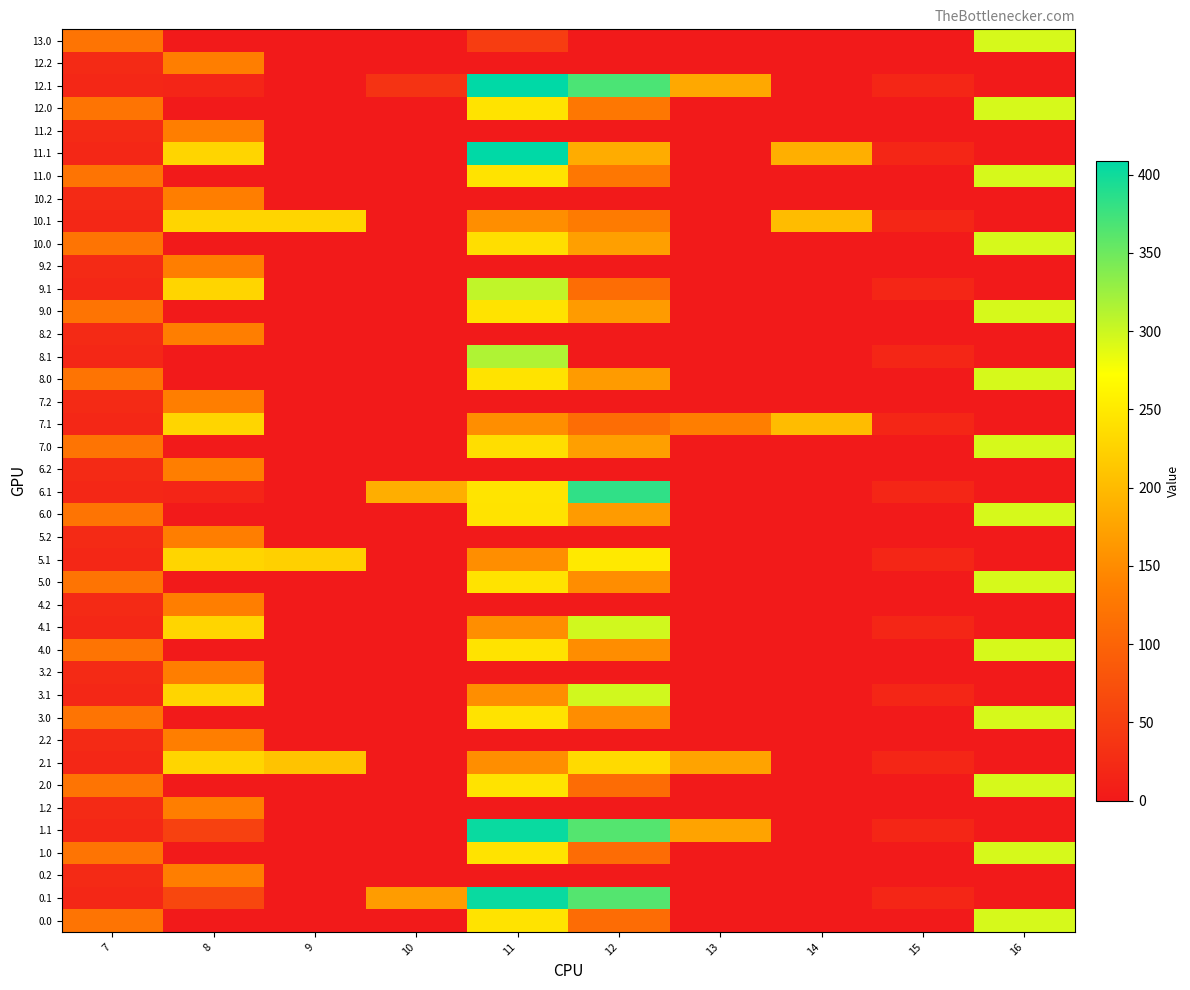

Reading left to right, extract all data points from this chart.

0.0: 7=120.6	8=0.0	9=0.0	10=0.0	11=242.8	12=110.9	13=0.0	14=0.0	15=0.0	16=294.5
0.1: 7=17.7	8=61.1	9=0.0	10=166.6	11=404.0	12=363.9	13=0.0	14=0.0	15=17.3	16=0.0
0.2: 7=22.3	8=134.2	9=0.0	10=0.0	11=0.0	12=0.0	13=0.0	14=0.0	15=0.0	16=0.0
1.0: 7=120.6	8=0.0	9=0.0	10=0.0	11=242.8	12=110.9	13=0.0	14=0.0	15=0.0	16=294.5
1.1: 7=17.7	8=53.0	9=0.0	10=0.0	11=404.0	12=363.9	13=174.7	14=0.0	15=17.3	16=0.0
1.2: 7=22.3	8=134.2	9=0.0	10=0.0	11=0.0	12=0.0	13=0.0	14=0.0	15=0.0	16=0.0
2.0: 7=120.6	8=0.0	9=0.0	10=0.0	11=242.8	12=110.9	13=0.0	14=0.0	15=0.0	16=294.5
2.1: 7=17.7	8=227.5	9=208.5	10=0.0	11=152.0	12=233.0	13=174.7	14=0.0	15=17.3	16=0.0
2.2: 7=22.3	8=134.2	9=0.0	10=0.0	11=0.0	12=0.0	13=0.0	14=0.0	15=0.0	16=0.0
3.0: 7=120.6	8=0.0	9=0.0	10=0.0	11=242.8	12=151.5	13=0.0	14=0.0	15=0.0	16=294.5
3.1: 7=17.7	8=227.5	9=0.0	10=0.0	11=152.0	12=297.7	13=0.0	14=0.0	15=17.3	16=0.0
3.2: 7=22.3	8=134.2	9=0.0	10=0.0	11=0.0	12=0.0	13=0.0	14=0.0	15=0.0	16=0.0
4.0: 7=120.6	8=0.0	9=0.0	10=0.0	11=242.8	12=151.5	13=0.0	14=0.0	15=0.0	16=294.5
4.1: 7=17.7	8=227.5	9=0.0	10=0.0	11=152.0	12=297.7	13=0.0	14=0.0	15=17.3	16=0.0
4.2: 7=22.3	8=134.2	9=0.0	10=0.0	11=0.0	12=0.0	13=0.0	14=0.0	15=0.0	16=0.0
5.0: 7=120.6	8=0.0	9=0.0	10=0.0	11=242.8	12=151.5	13=0.0	14=0.0	15=0.0	16=294.5
5.1: 7=17.7	8=227.5	9=222.5	10=0.0	11=152.0	12=249.2	13=0.0	14=0.0	15=17.3	16=0.0
5.2: 7=22.3	8=134.2	9=0.0	10=0.0	11=0.0	12=0.0	13=0.0	14=0.0	15=0.0	16=0.0
6.0: 7=120.6	8=0.0	9=0.0	10=0.0	11=242.8	12=166.1	13=0.0	14=0.0	15=0.0	16=294.5
6.1: 7=17.7	8=15.5	9=0.0	10=185.6	11=243.1	12=382.9	13=0.0	14=0.0	15=17.3	16=0.0
6.2: 7=22.3	8=134.2	9=0.0	10=0.0	11=0.0	12=0.0	13=0.0	14=0.0	15=0.0	16=0.0
7.0: 7=120.6	8=0.0	9=0.0	10=0.0	11=238.0	12=171.0	13=0.0	14=0.0	15=0.0	16=294.5
7.1: 7=17.7	8=227.5	9=0.0	10=0.0	11=152.0	12=111.9	13=134.6	14=201.1	15=17.3	16=0.0
7.2: 7=22.3	8=134.2	9=0.0	10=0.0	11=0.0	12=0.0	13=0.0	14=0.0	15=0.0	16=0.0
8.0: 7=120.6	8=0.0	9=0.0	10=0.0	11=242.8	12=166.1	13=0.0	14=0.0	15=0.0	16=294.5
8.1: 7=17.7	8=0.0	9=0.0	10=0.0	11=314.8	12=0.0	13=0.0	14=0.0	15=17.3	16=0.0
8.2: 7=22.3	8=134.2	9=0.0	10=0.0	11=0.0	12=0.0	13=0.0	14=0.0	15=0.0	16=0.0
9.0: 7=120.6	8=0.0	9=0.0	10=0.0	11=242.8	12=166.1	13=0.0	14=0.0	15=0.0	16=294.5
9.1: 7=17.7	8=227.5	9=0.0	10=0.0	11=306.0	12=111.9	13=0.0	14=0.0	15=17.3	16=0.0
9.2: 7=22.3	8=134.2	9=0.0	10=0.0	11=0.0	12=0.0	13=0.0	14=0.0	15=0.0	16=0.0
10.0: 7=120.6	8=0.0	9=0.0	10=0.0	11=238.0	12=171.0	13=0.0	14=0.0	15=0.0	16=294.5
10.1: 7=17.7	8=227.5	9=227.5	10=0.0	11=152.0	12=130.0	13=0.0	14=201.1	15=17.3	16=0.0
10.2: 7=22.3	8=134.2	9=0.0	10=0.0	11=0.0	12=0.0	13=0.0	14=0.0	15=0.0	16=0.0
11.0: 7=120.6	8=0.0	9=0.0	10=0.0	11=242.8	12=125.4	13=0.0	14=0.0	15=0.0	16=294.5
11.1: 7=17.7	8=227.5	9=0.0	10=0.0	11=409.0	12=184.3	13=0.0	14=187.1	15=17.3	16=0.0
11.2: 7=22.3	8=134.2	9=0.0	10=0.0	11=0.0	12=0.0	13=0.0	14=0.0	15=0.0	16=0.0
12.0: 7=120.6	8=0.0	9=0.0	10=0.0	11=242.8	12=125.4	13=0.0	14=0.0	15=0.0	16=294.5
12.1: 7=17.7	8=15.5	9=0.0	10=34.7	11=409.0	12=368.9	13=179.7	14=0.0	15=17.3	16=0.0
12.2: 7=22.3	8=134.2	9=0.0	10=0.0	11=0.0	12=0.0	13=0.0	14=0.0	15=0.0	16=0.0
13.0: 7=120.6	8=0.0	9=0.0	10=0.0	11=47.4	12=0.0	13=0.0	14=0.0	15=0.0	16=294.5